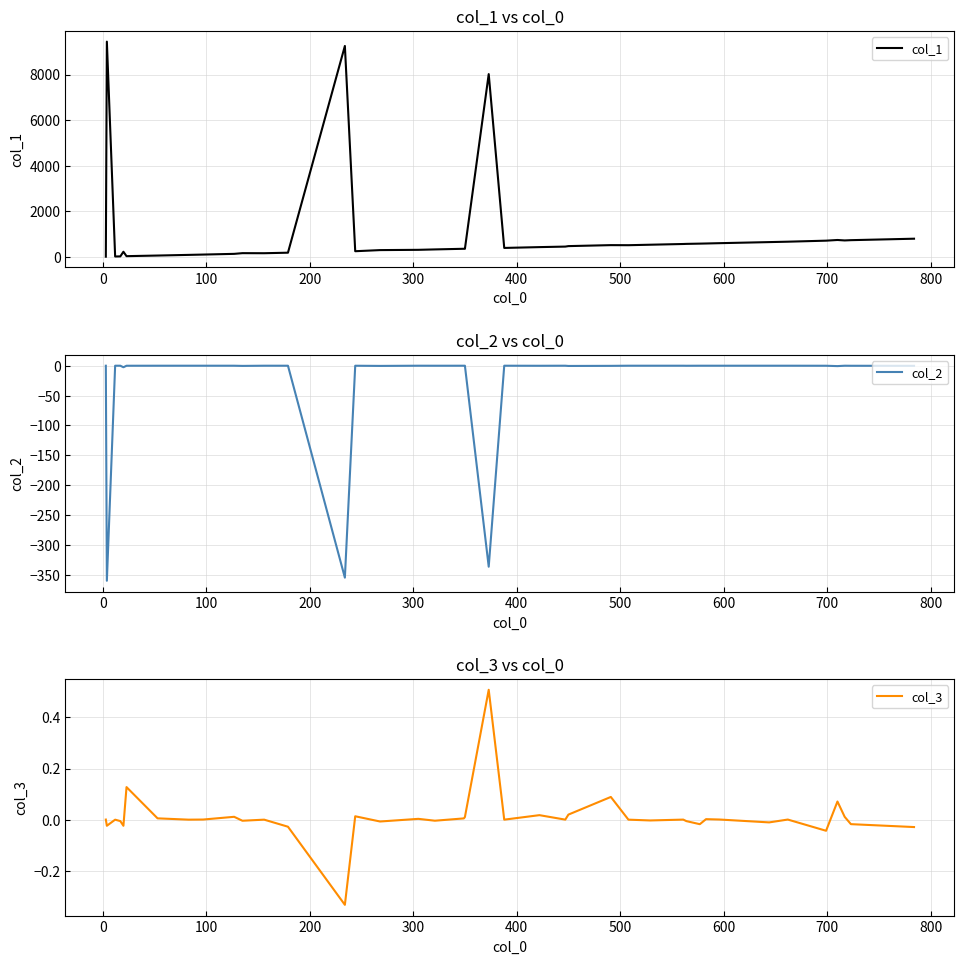

What is the maximum value for col_3?

0.5